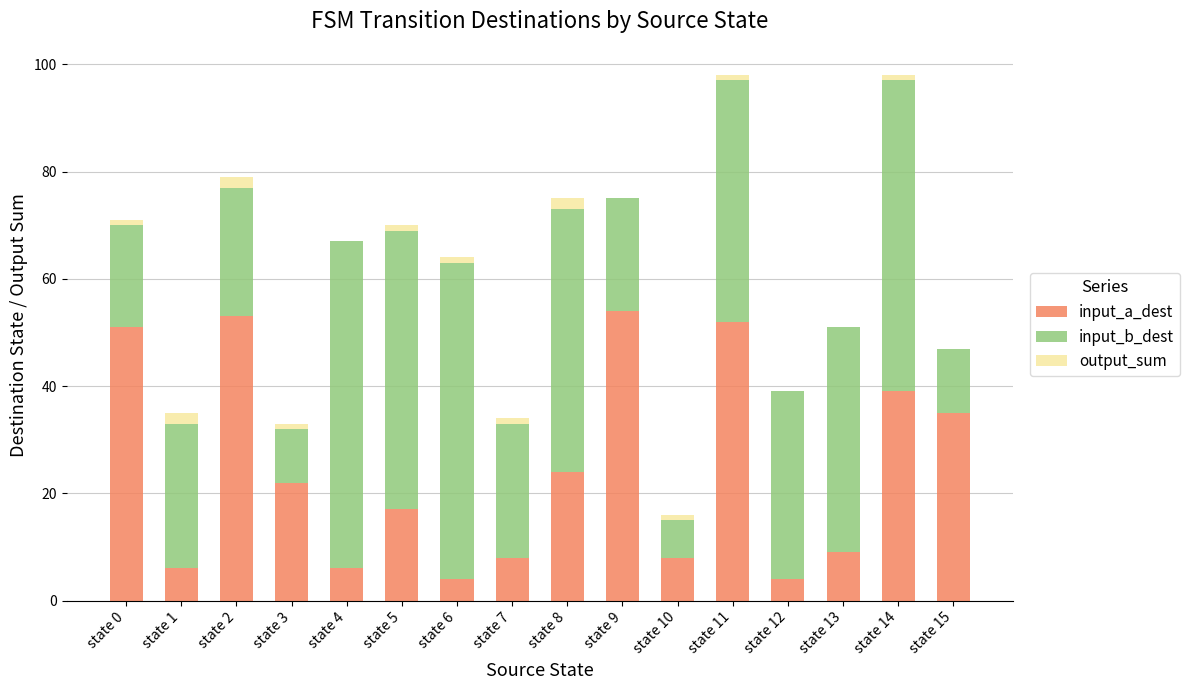

Are the bars horizontal?

No